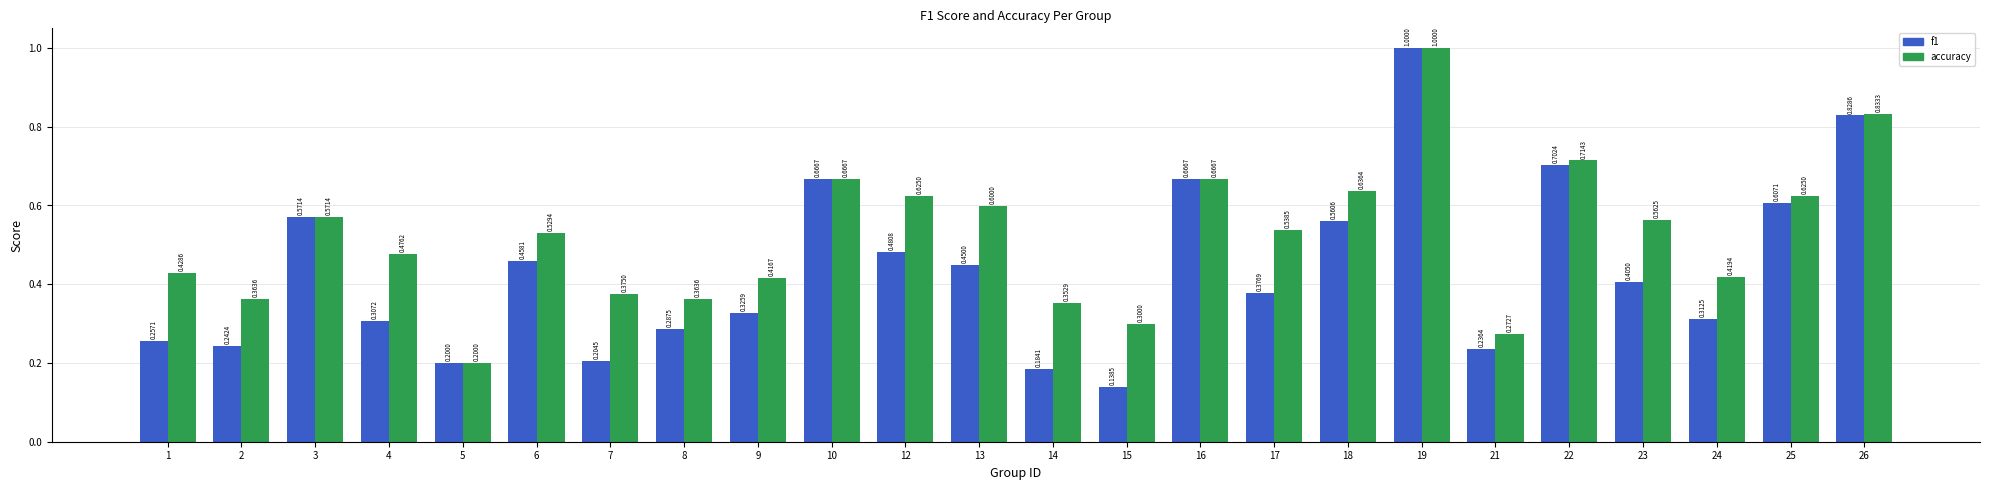

What is the sum of all f1 values?

10.5